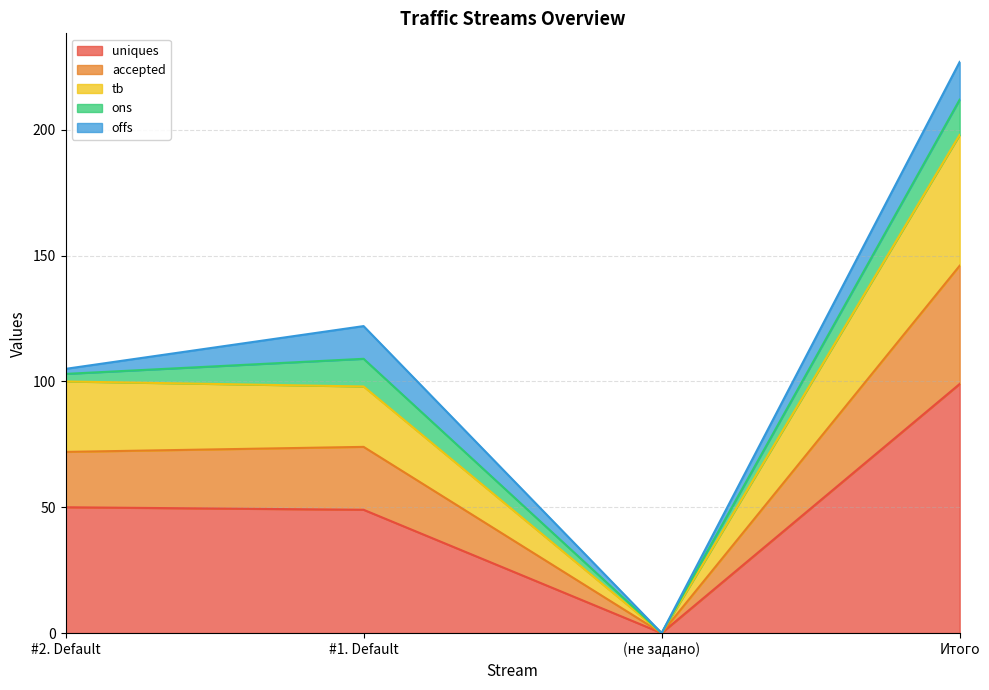

How many data points in tb are above 100?

1